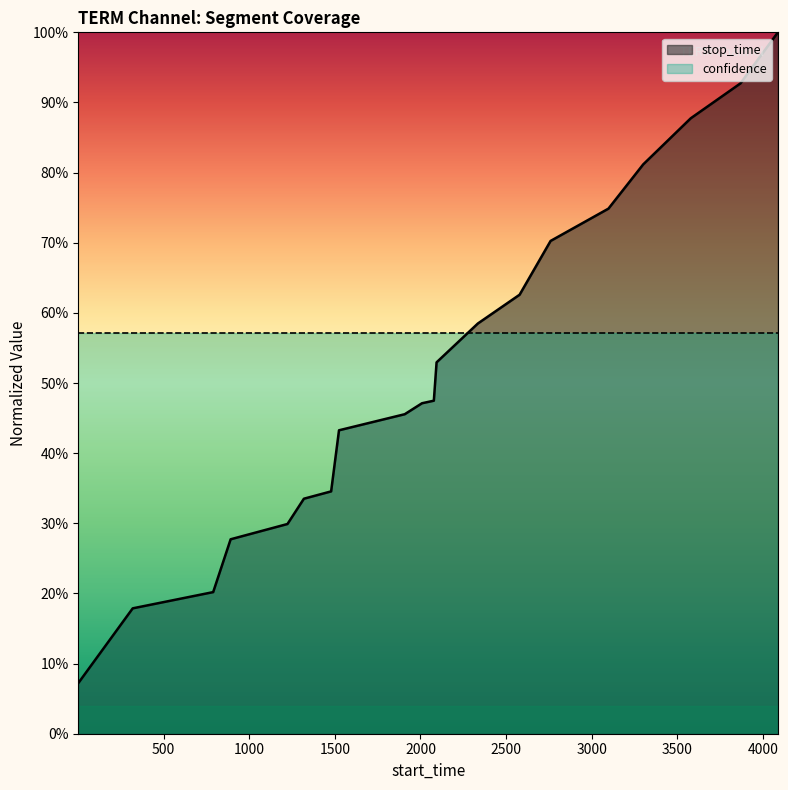

What is the minimum value shown in the chart?

0.1